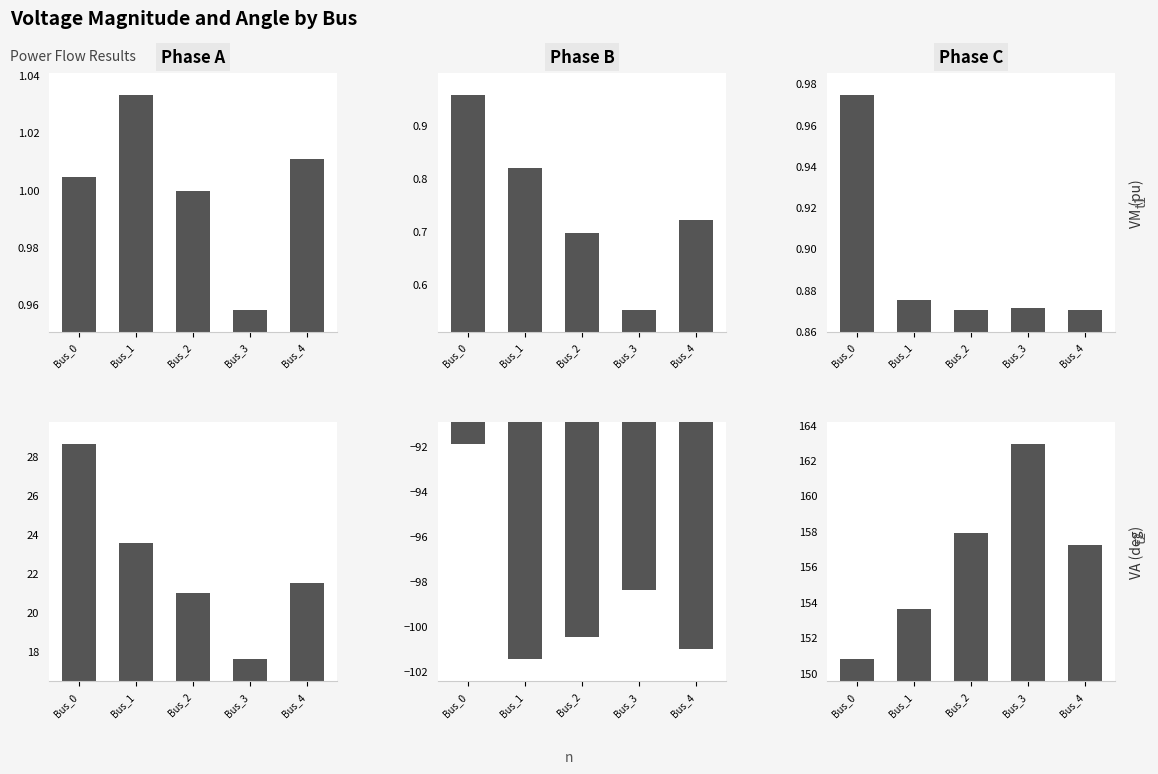

Rank the series at Bus_1 from highest to lowest value.

pf_va_c_degree, pf_va_a_degree, pf_vm_a_pu, pf_vm_c_pu, pf_vm_b_pu, pf_va_b_degree